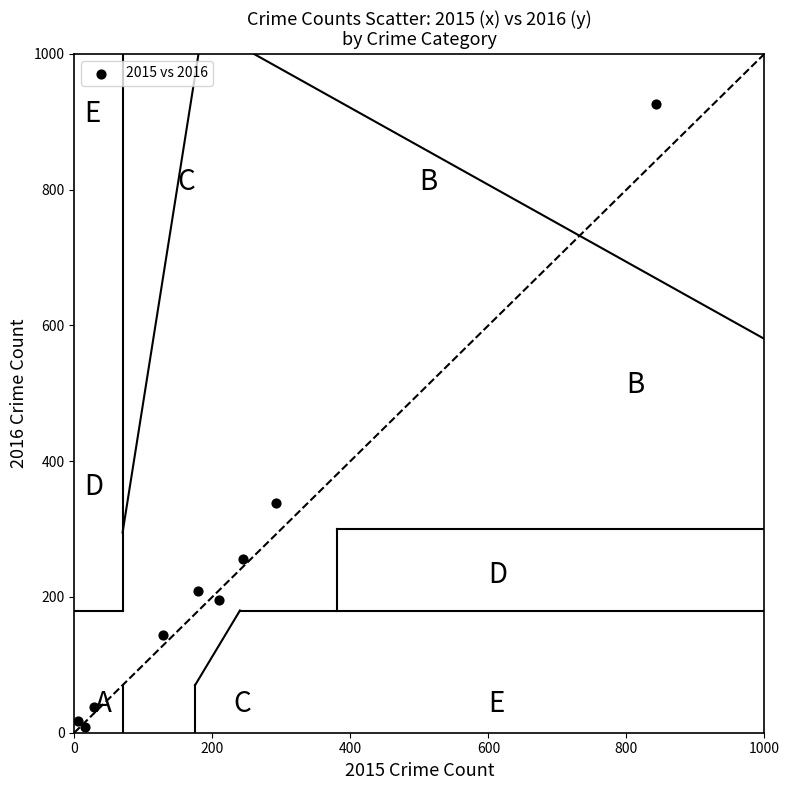

What Y value in the scatter plot is closest to 467?

339